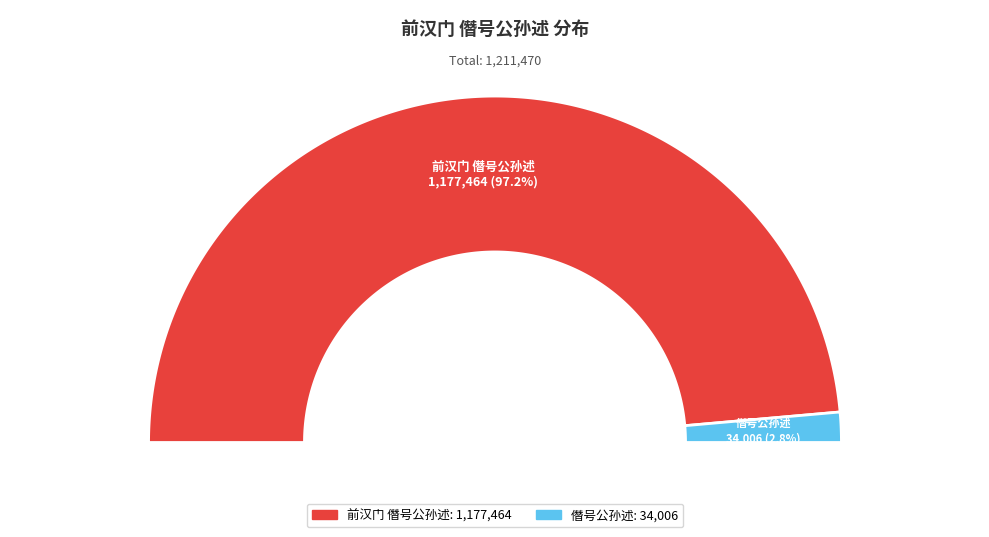

Is 前汉门 僭号公孙述 the majority of the pie?

Yes